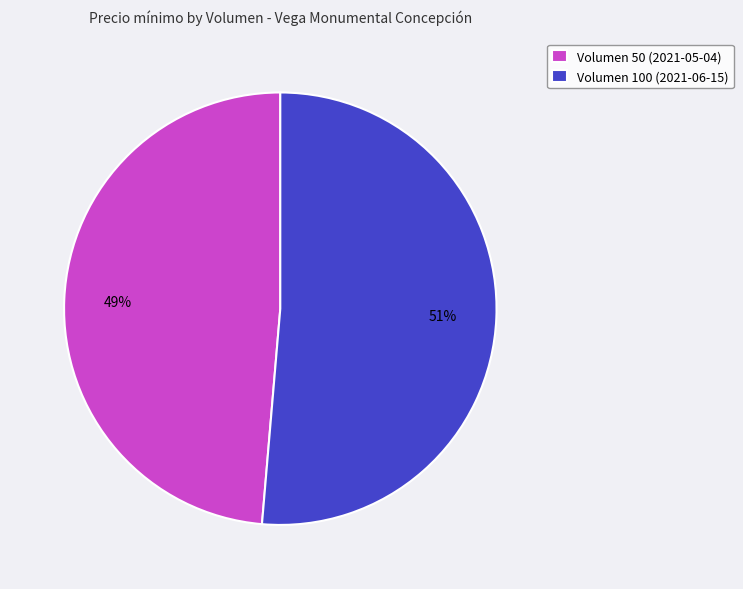

Between Volumen 100 (2021-06-15) and Volumen 50 (2021-05-04), which is larger?

Volumen 100 (2021-06-15)